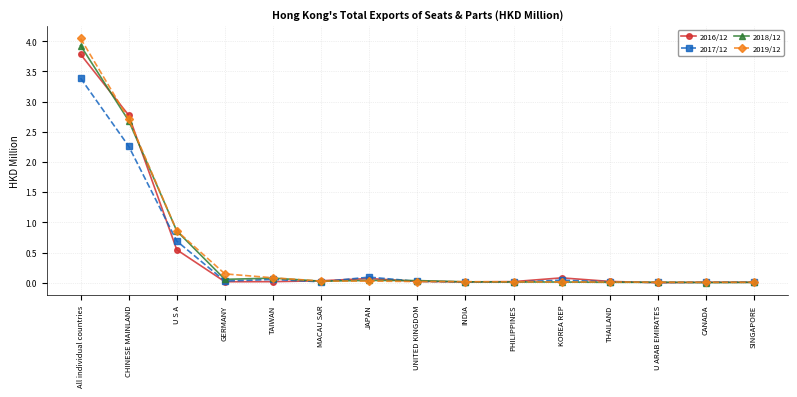

What is the label of the 1st point from the right?

SINGAPORE